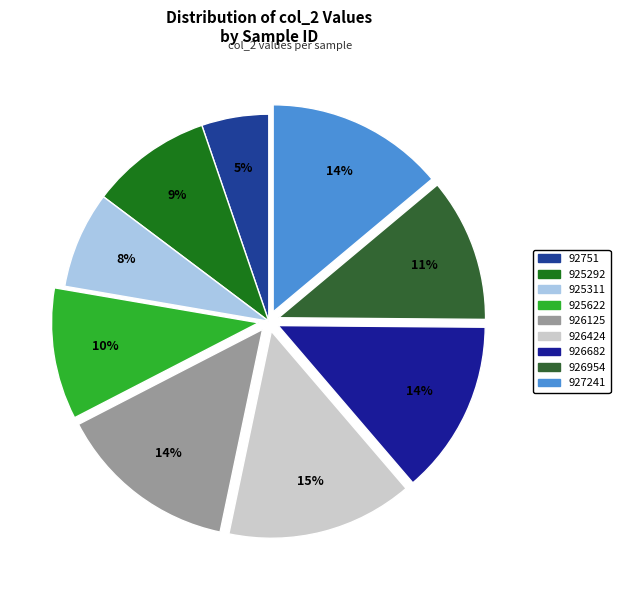

Count the number of slices in the pie.

9